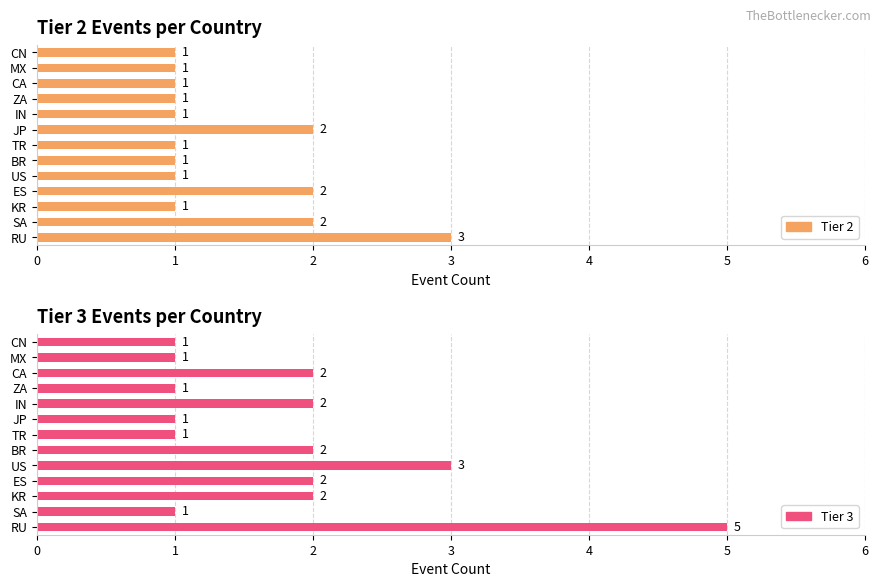

What is the smallest value displayed?

1